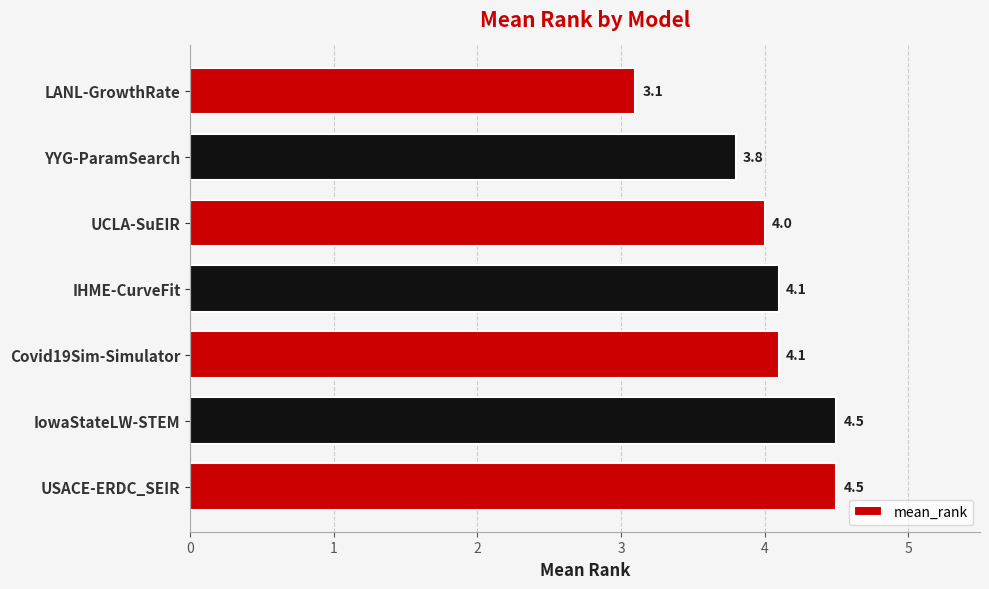

Are the bars horizontal?

Yes